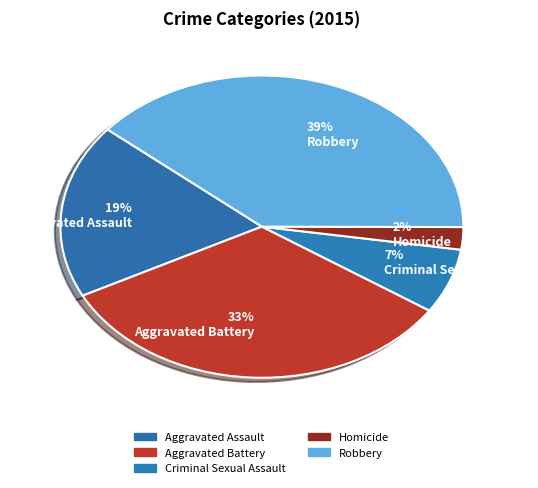

Combined, do 19% Aggravated Assault and 33% Aggravated Battery account for over 50%?

Yes